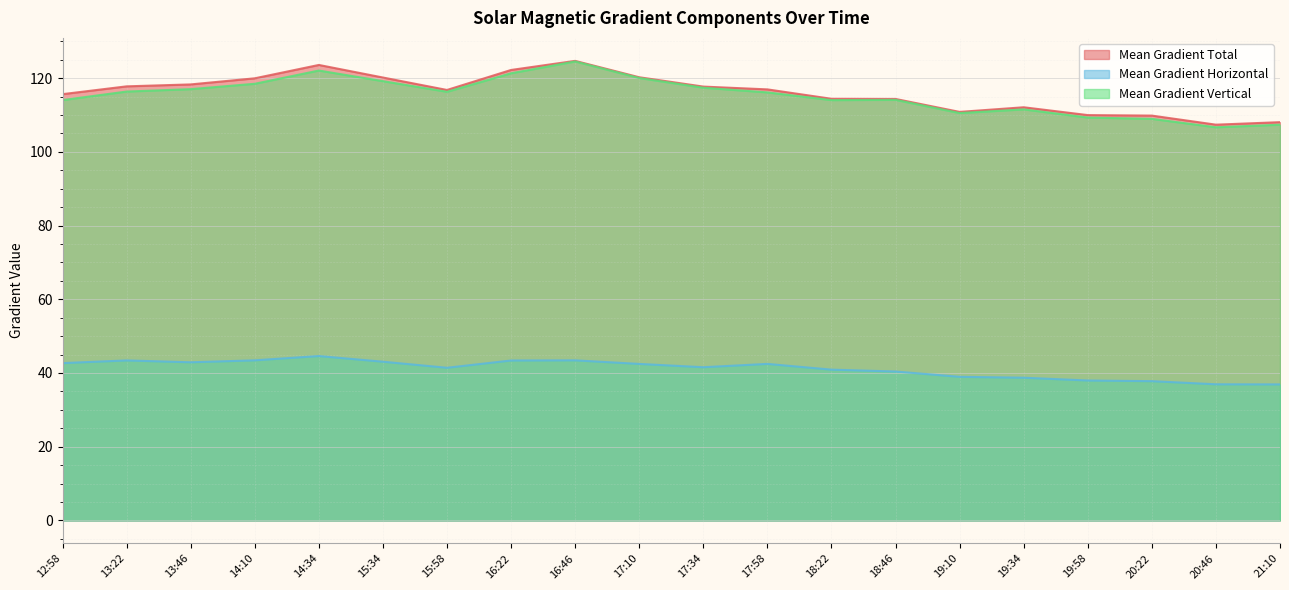

What is the total value across all series at 15:58?

274.5